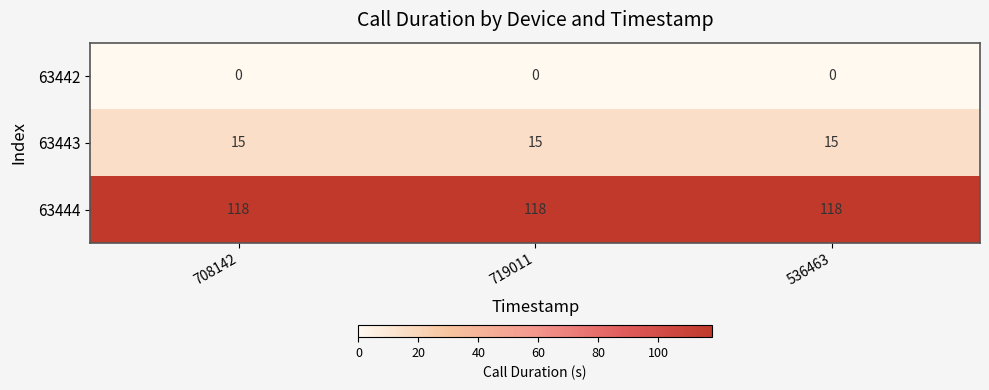

List the series in order of their peak value, highest first.

63444, 63443, 63442